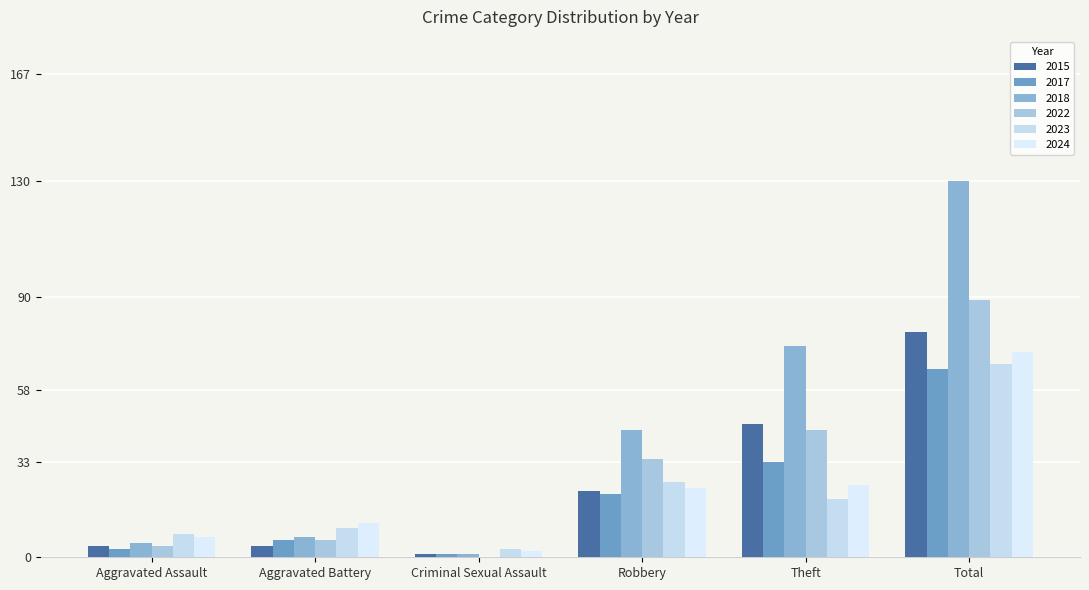

Where is 2015 nearest to the value 39?

Theft